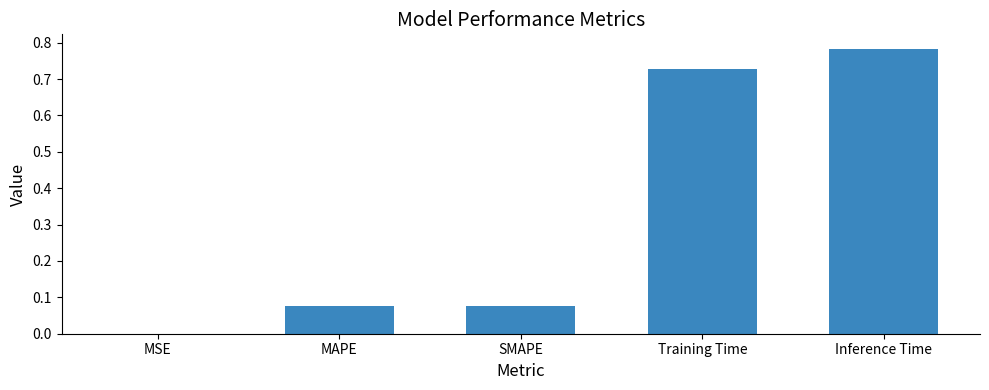

What is the change in value from MAPE to Training Time?

+0.7